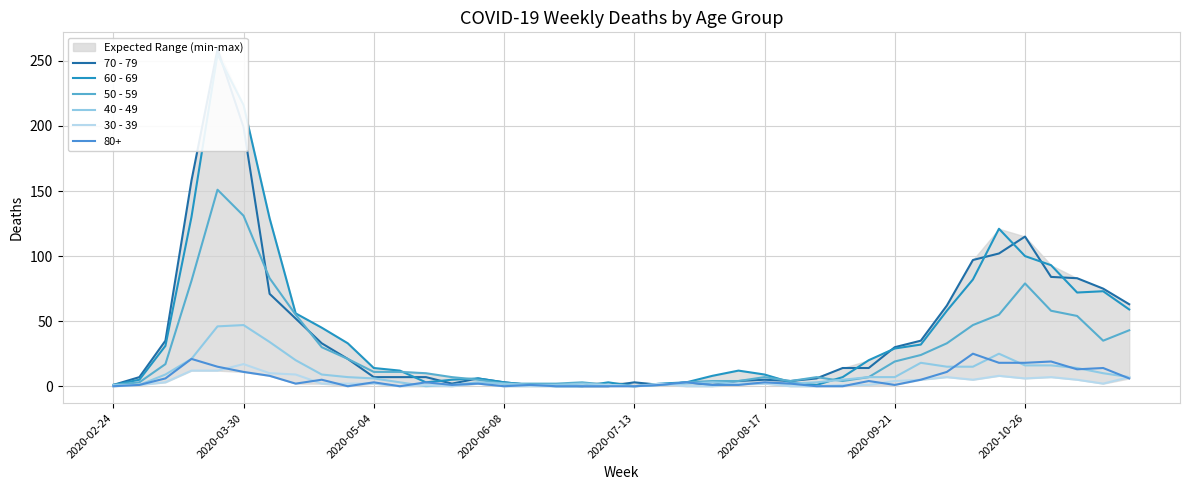

Is the value of 50 - 59 at 2020-02-24 greater than the value of 60 - 69 at 2020-06-08?

No